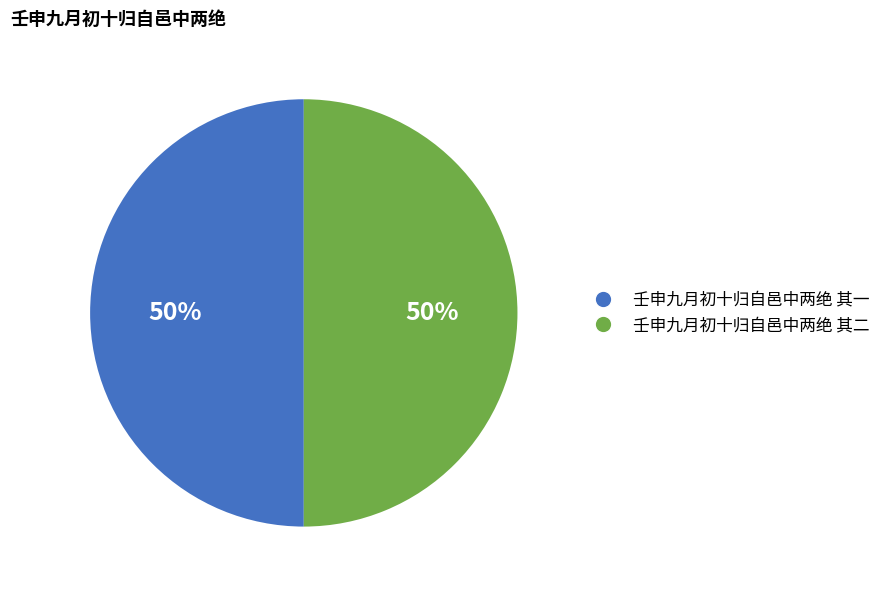

To the nearest percent, what percentage of the pie is 壬申九月初十归自邑中两绝 其一?

50%